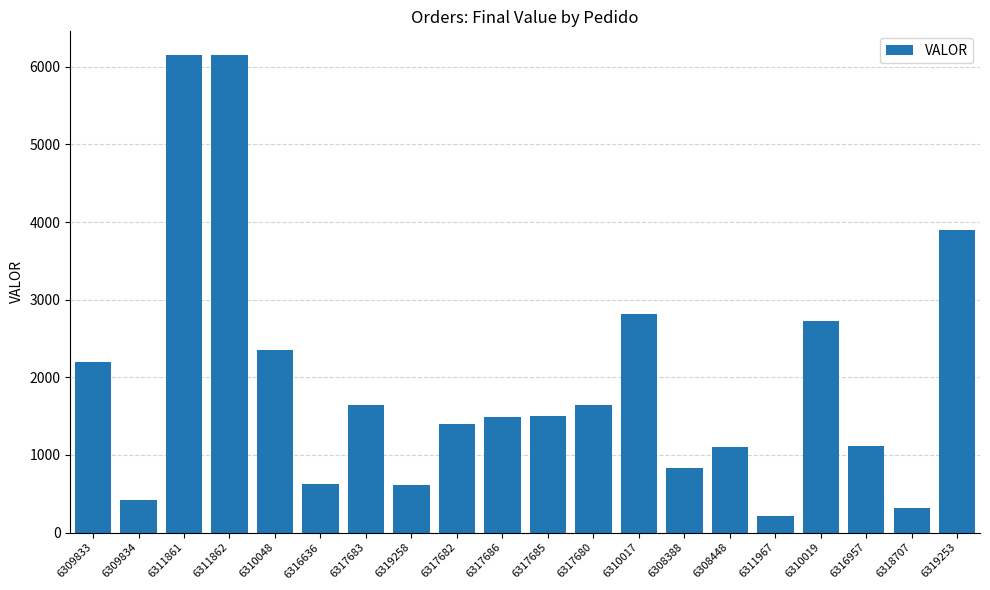

How many categories are shown in the chart?

20